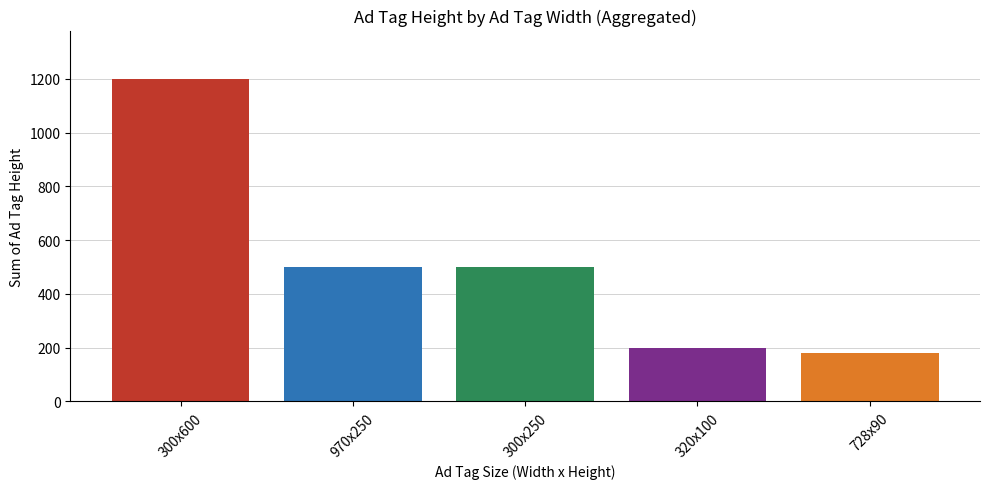

What is the label of the 5th bar from the right?

300x600